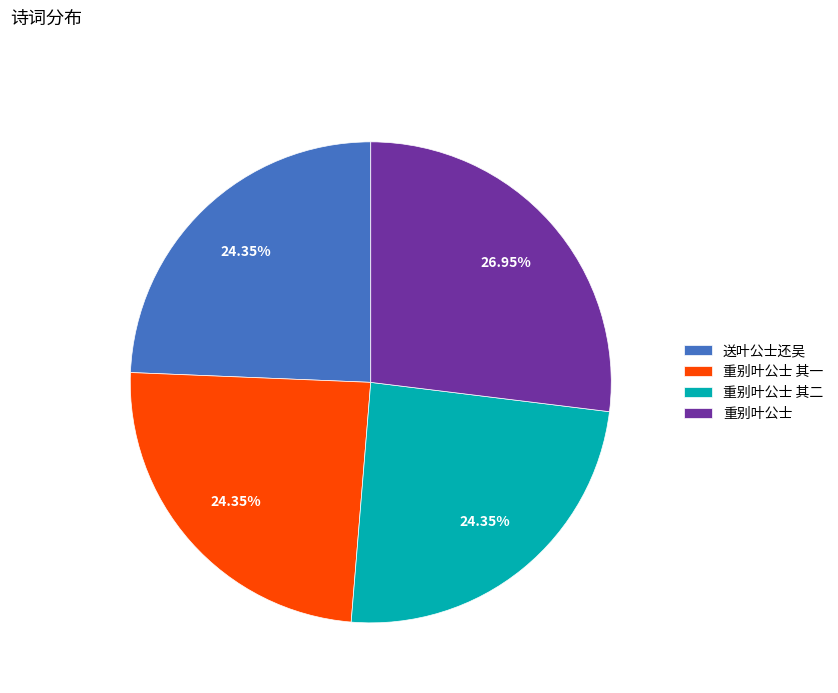

Is it true that 重别叶公士 is 27% of the pie?

True